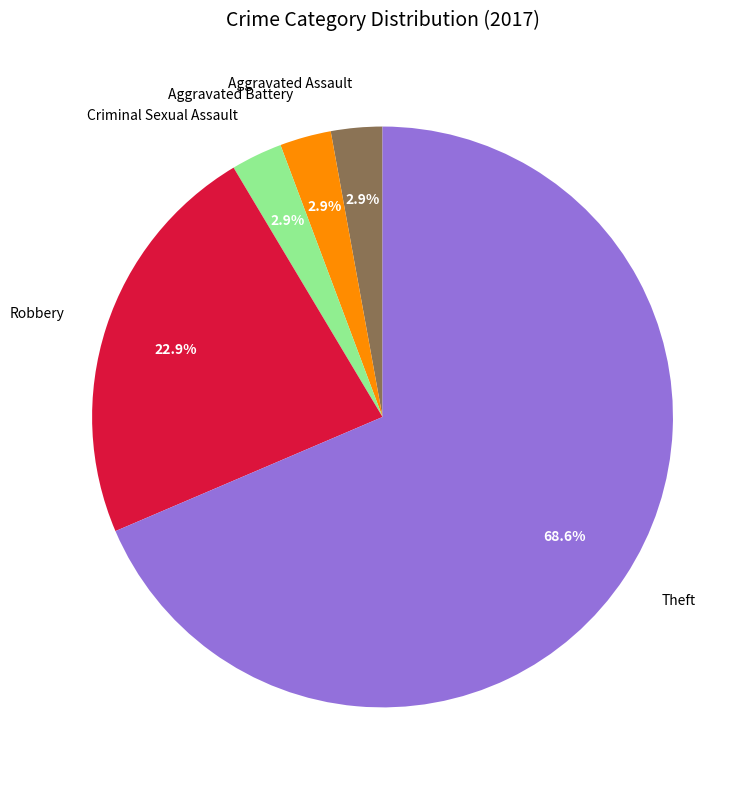

Does Theft represent more than half of the total?

Yes